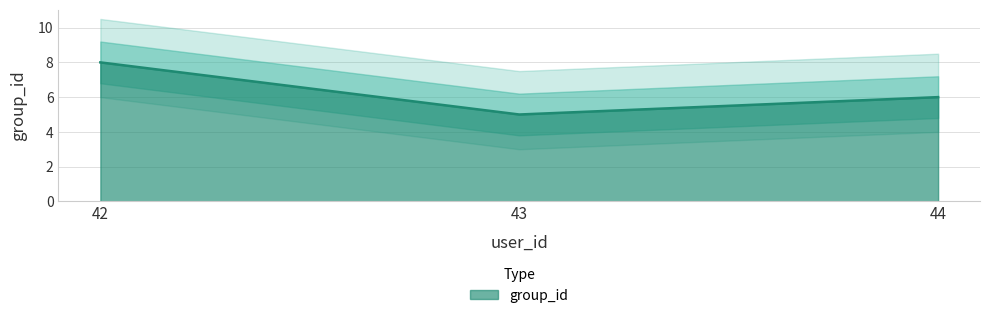

Reading left to right, transcribe all the data shown in this chart.

42=8	43=5	44=6